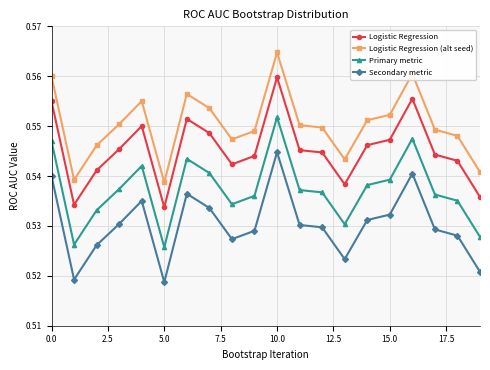

True or false: Secondary metric and Primary metric intersect in this chart.

False